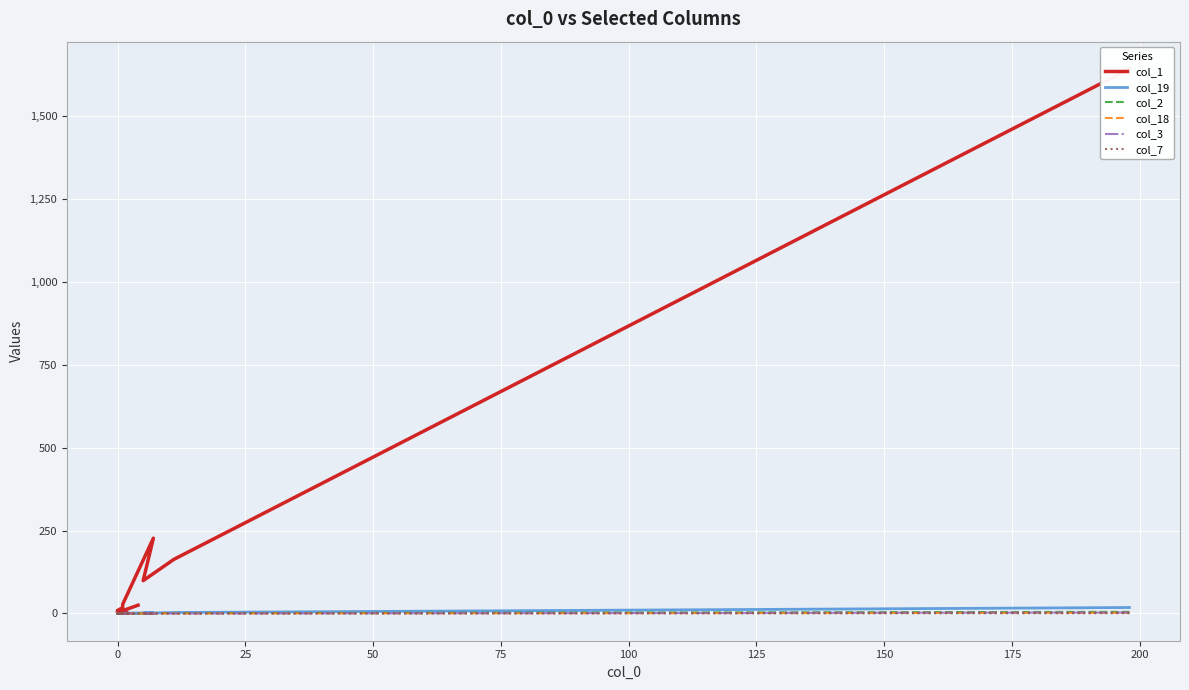

The col_7 series shows 0 at 25. True or false?

True